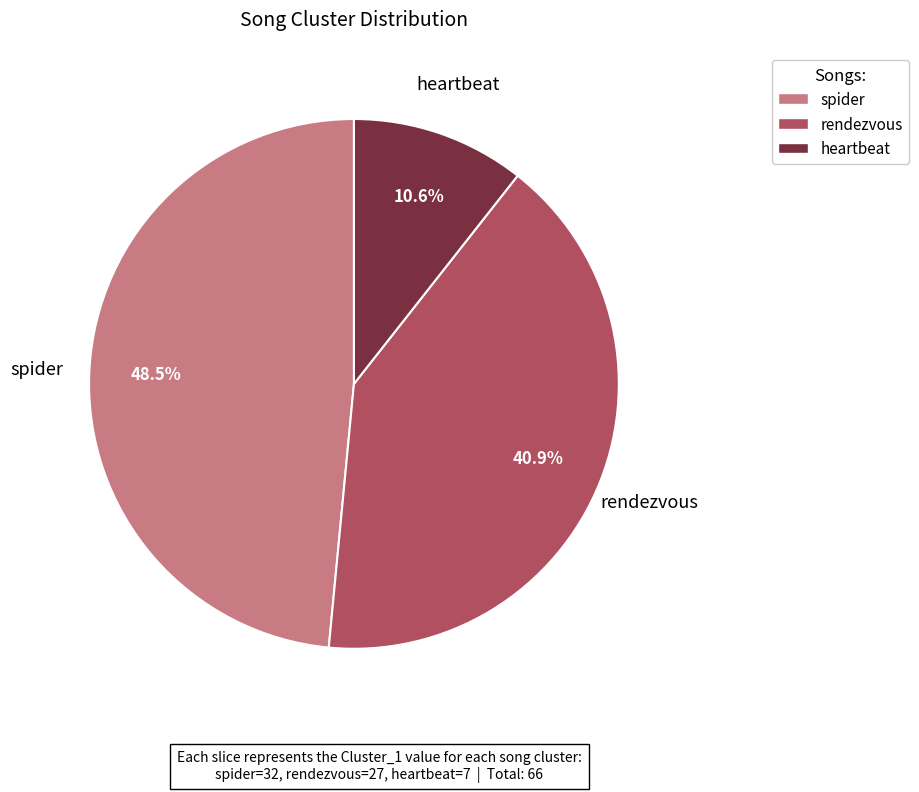

To the nearest percent, what is the combined percentage of heartbeat and rendezvous?

52%